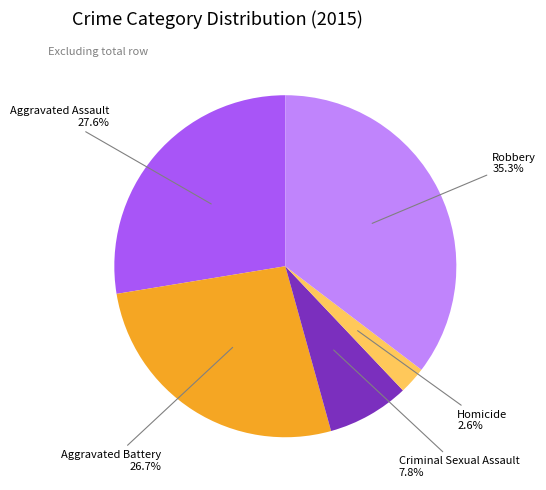

Is there any slice that represents more than half of the pie?

No